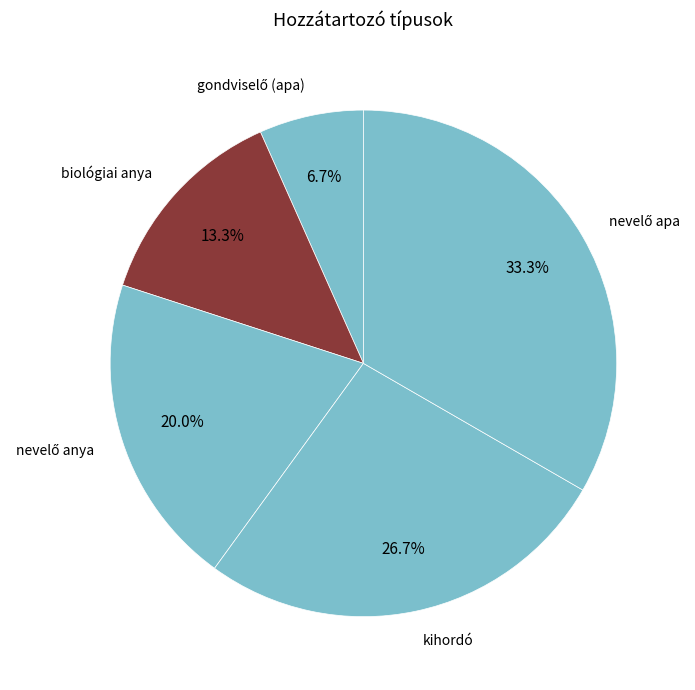

How many segments does this pie chart have?

5